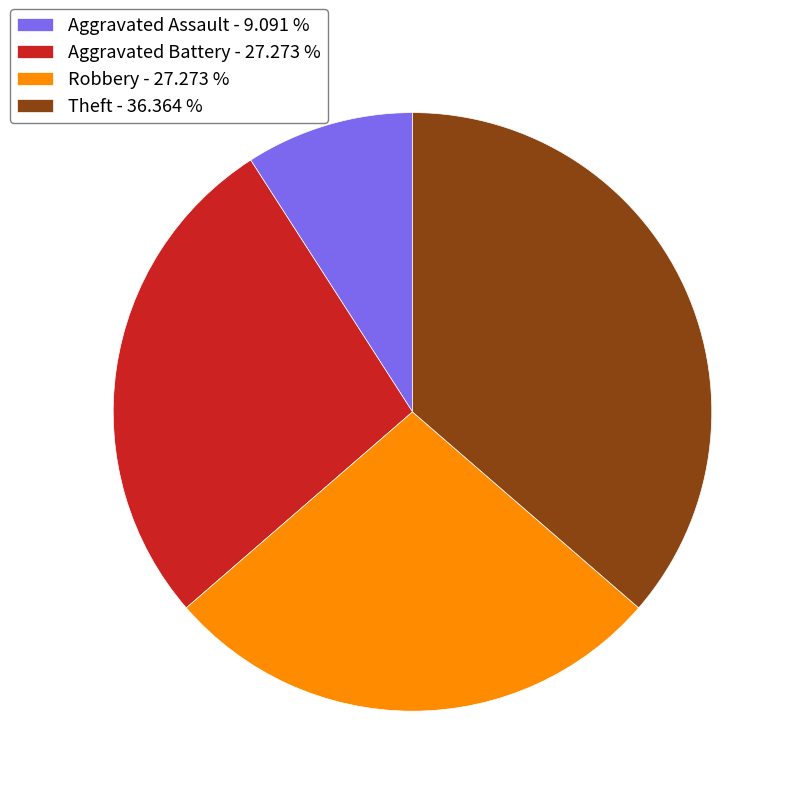

Which slice is the smallest?

Aggravated Assault